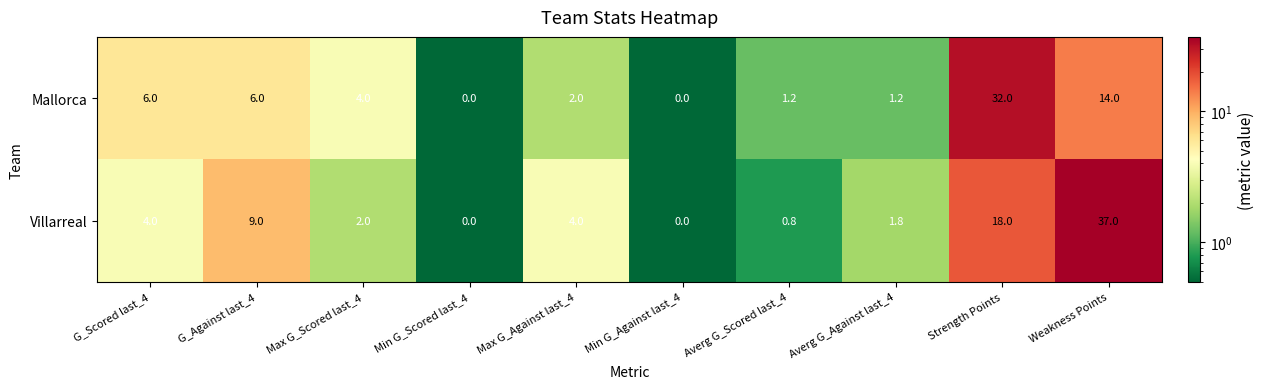

Reading left to right, transcribe all the data shown in this chart.

Mallorca: 6.0	6.0	4.0	0.0	2.0	0.0	1.2	1.2	32.0	14.0
Villarreal: 4.0	9.0	2.0	0.0	4.0	0.0	0.8	1.8	18.0	37.0